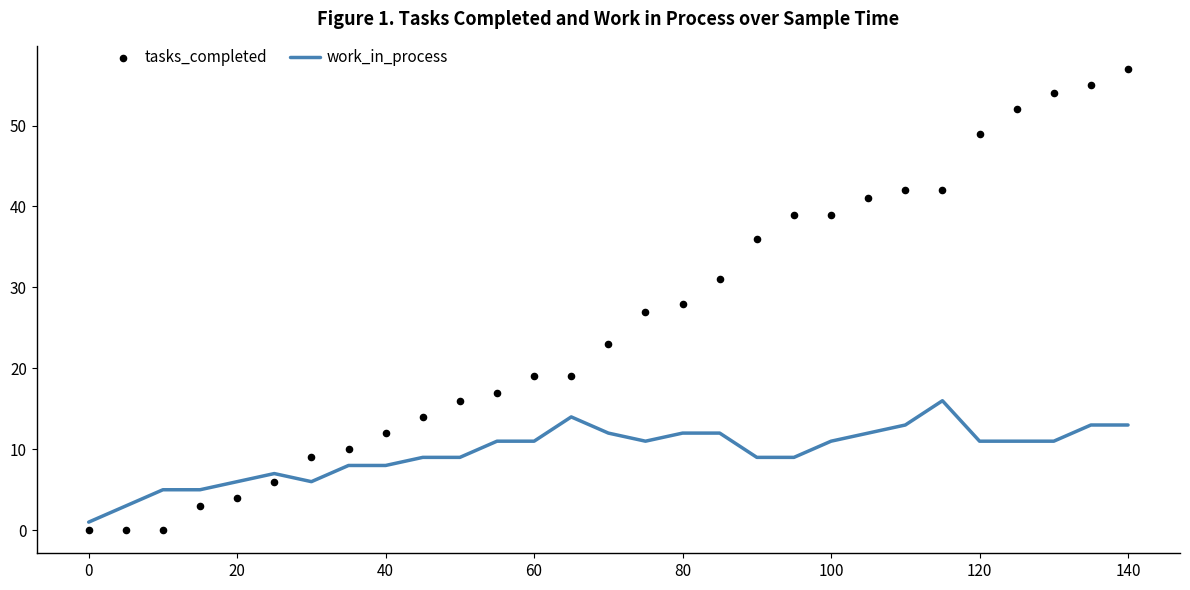

What are all the series names shown in the legend?

work_in_process, tasks_completed